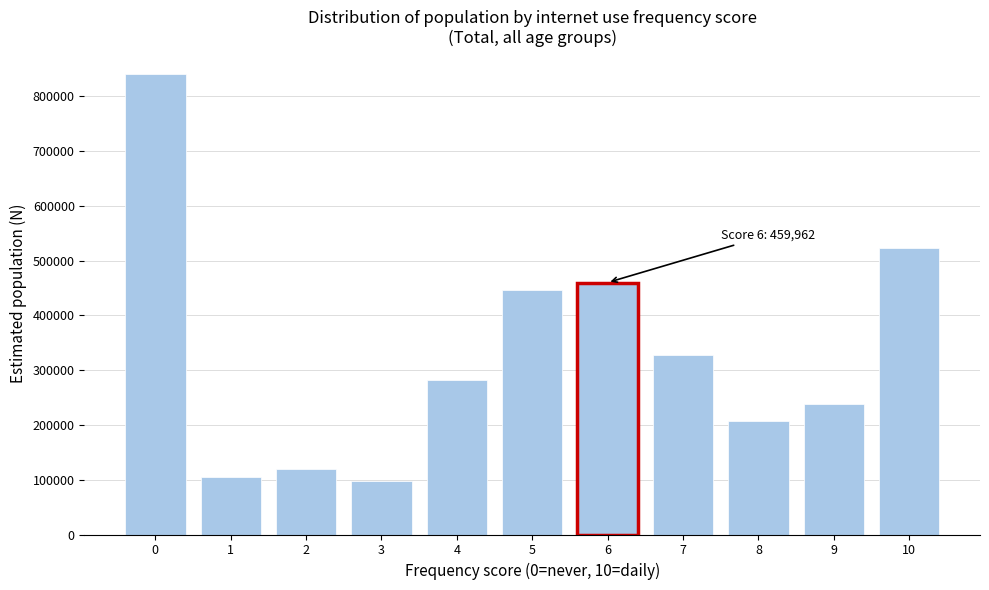

Reading right to left, transcribe all the data shown in this chart.

10=523721	9=239010	8=208021	7=327626	6=459962	5=445503	4=282384	3=97751	2=120002	1=104574	0=840222